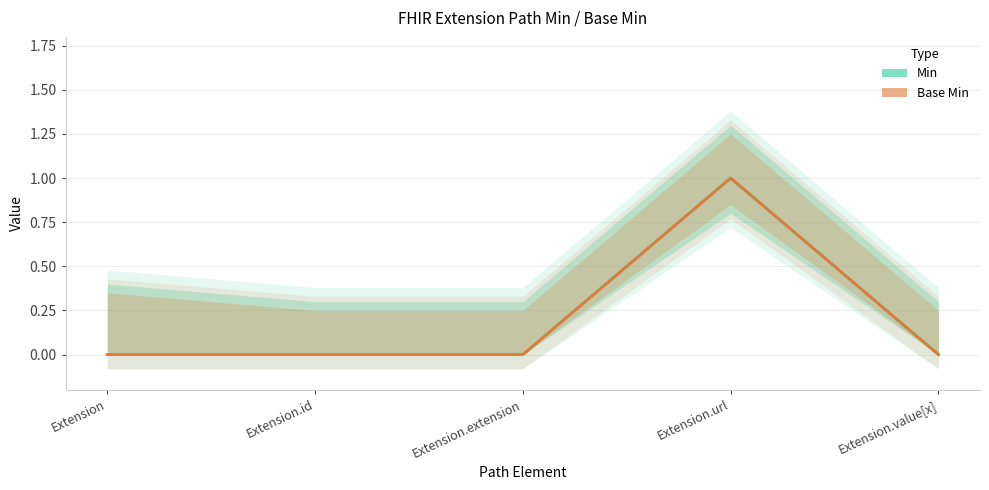

At which label does Base Min reach its minimum?

Extension